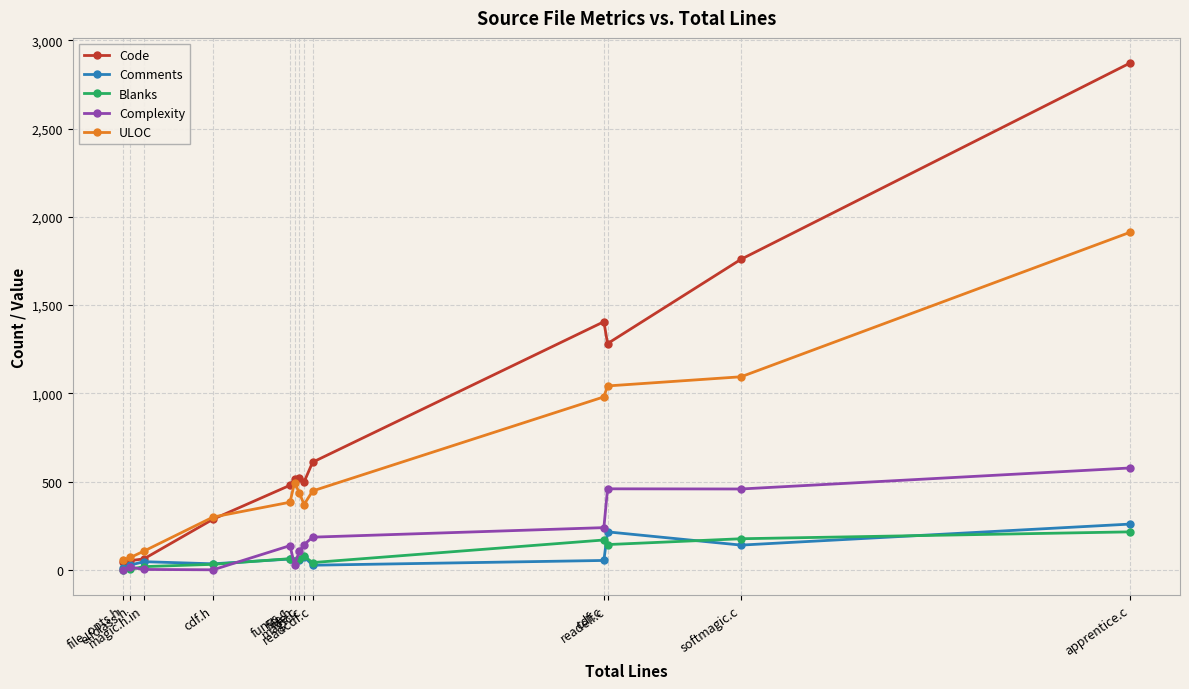

True or false: Complexity has more than 0 points higher than both neighbors.

True